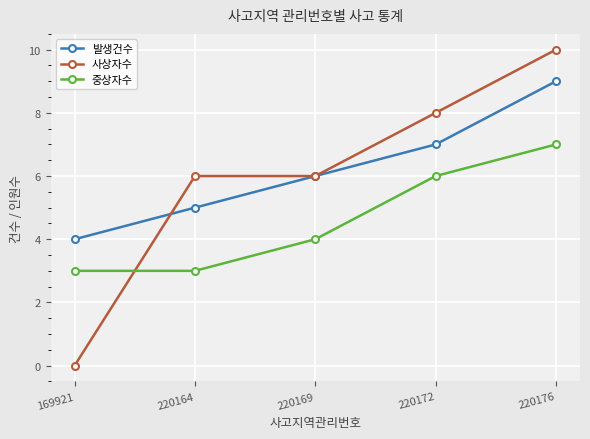

What is the average value of the 중상자수 series?

5